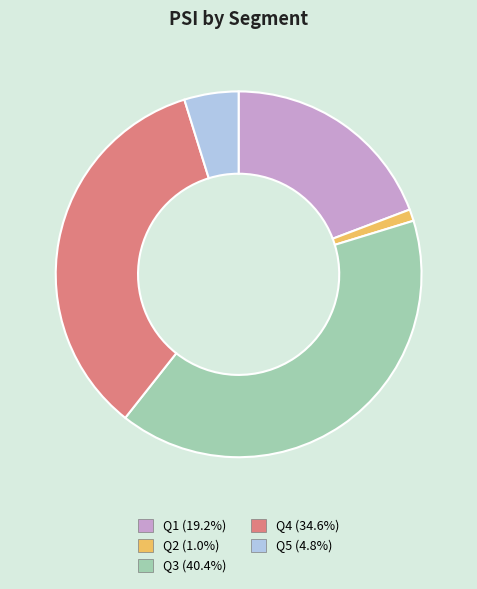

Does Q1 account for over 50% of the chart?

No